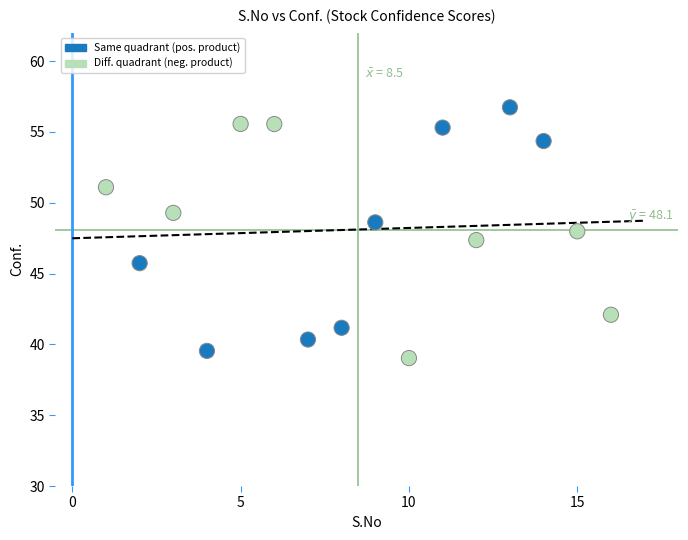

What is the range of X values (max minus min)?

15.0